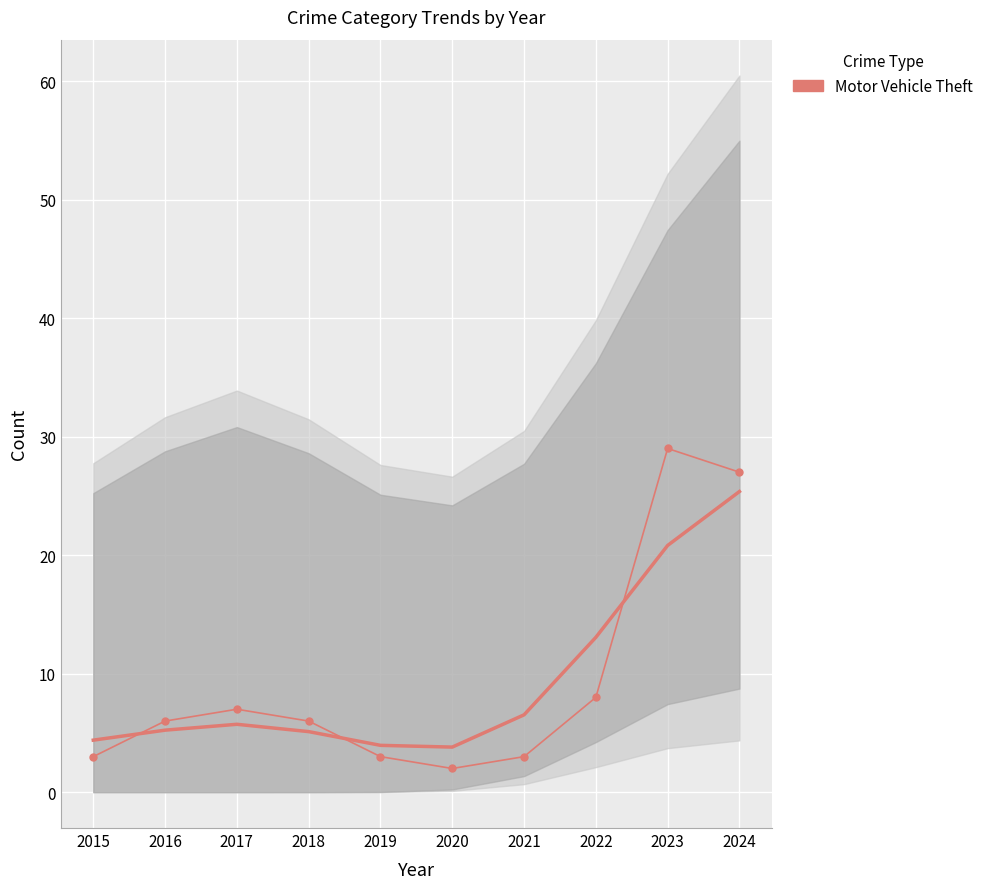

What is the sum of all values?

94